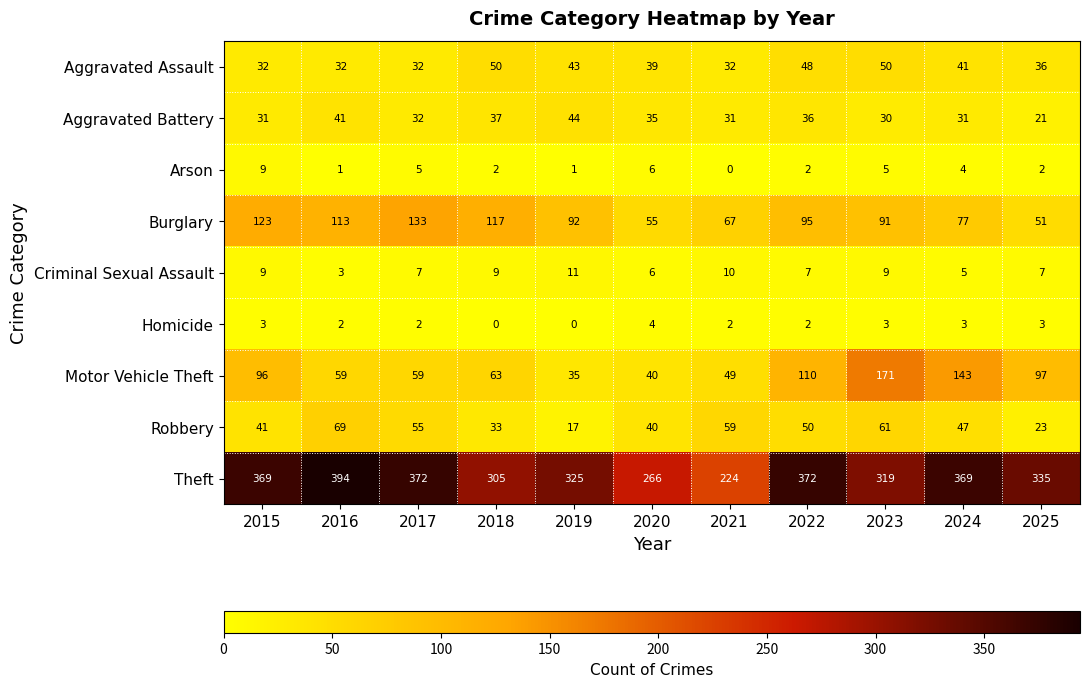

The Theft series shows 522 at 2015. True or false?

False